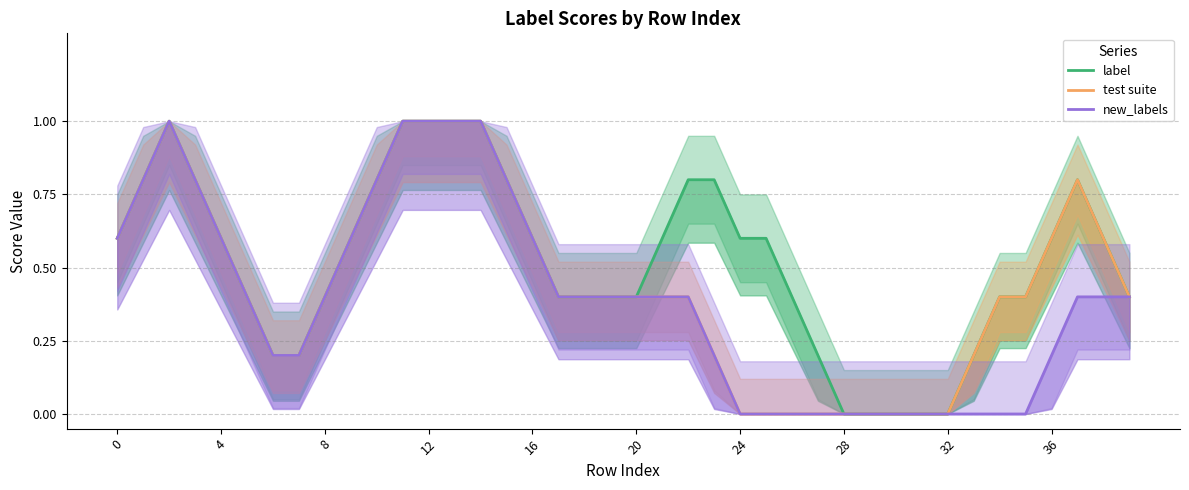

True or false: label has more than 2 interior local peaks.

False